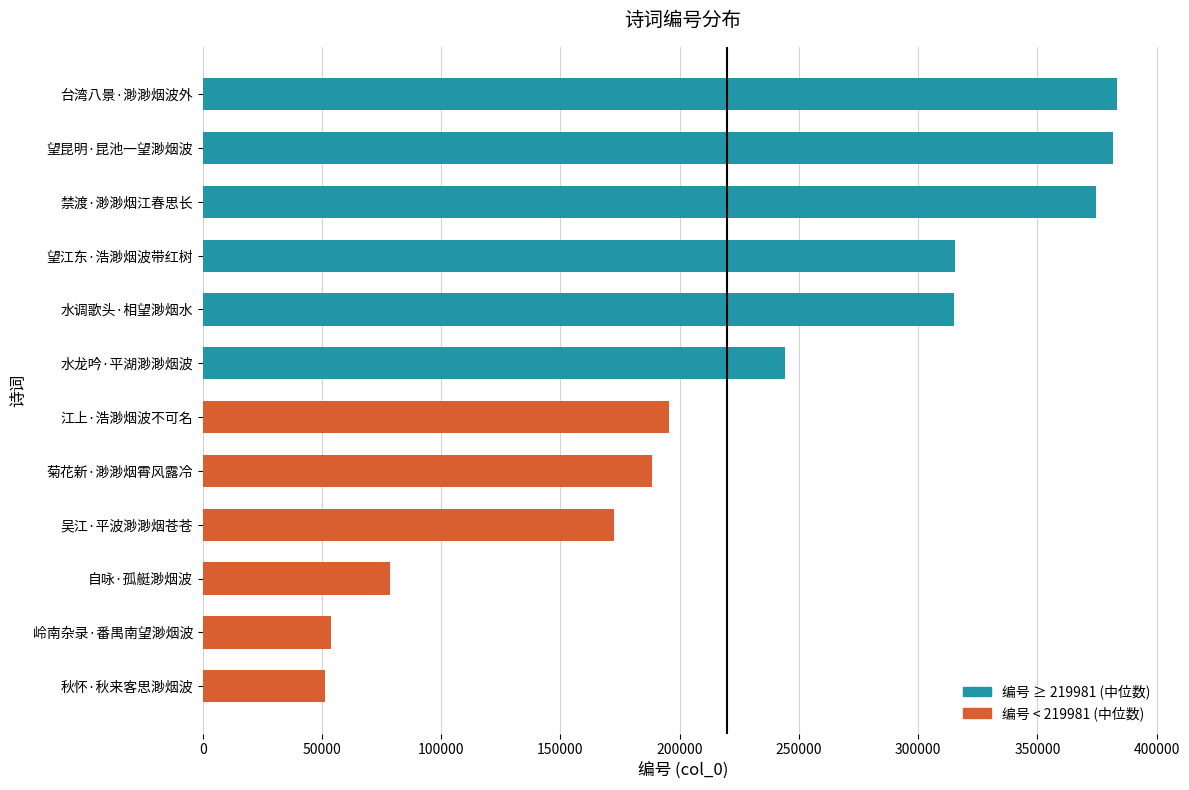

What is the difference between the maximum and minimum values?

332219